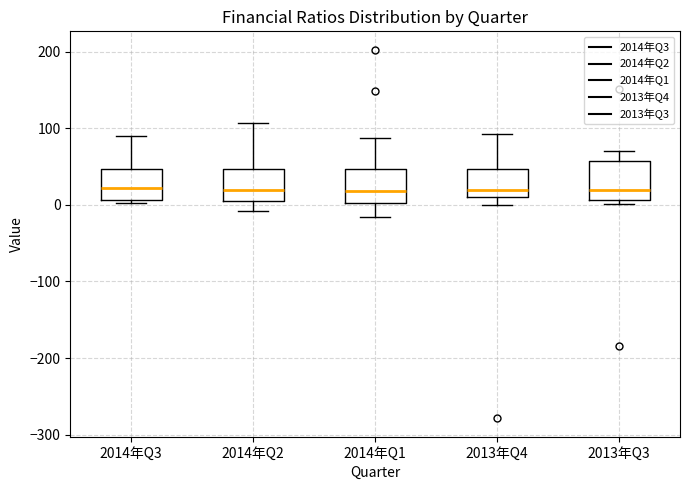

Reading left to right, transcribe this box plot: for each box, give where its median line is, the range the box spans, and where its two whiskers end, as read against the y-axis. The values are not printed on the chart, so give them approximately, as read against the axis.

2014年Q3: median 20, box 10 to 50, whiskers 0 to 90
2014年Q2: median 20, box 0 to 50, whiskers -10 to 110
2014年Q1: median 20, box 0 to 50, whiskers -20 to 90
2013年Q4: median 20, box 10 to 50, whiskers 0 to 90
2013年Q3: median 20, box 10 to 60, whiskers 0 to 70